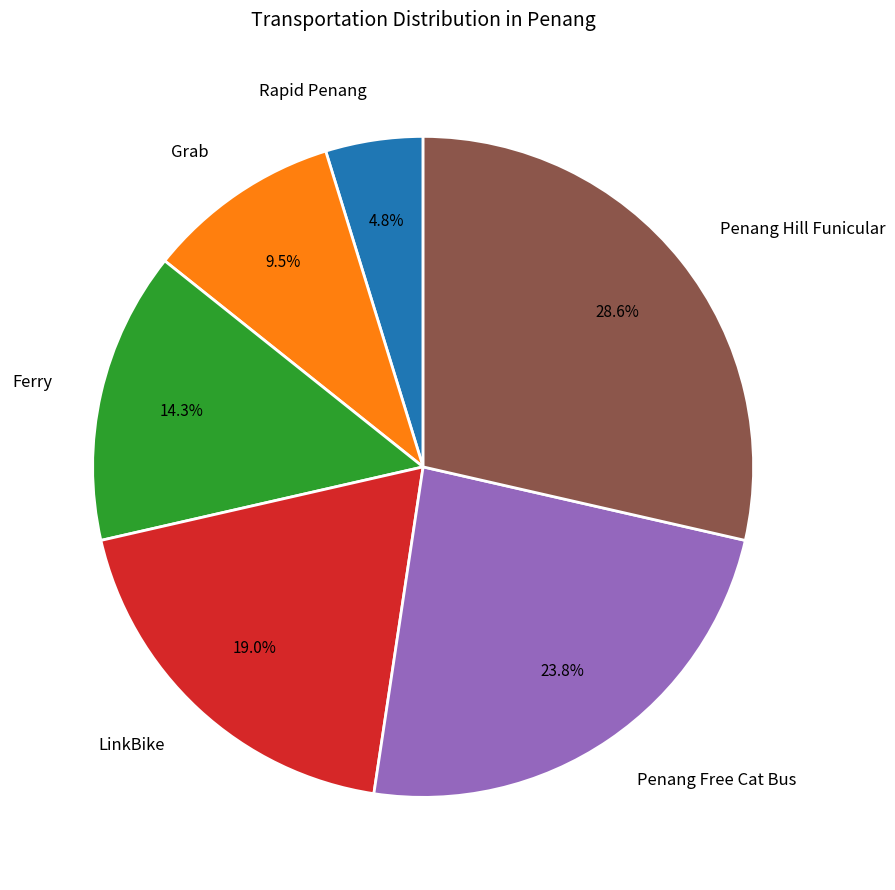

Which has a higher value, Ferry or Penang Hill Funicular?

Penang Hill Funicular